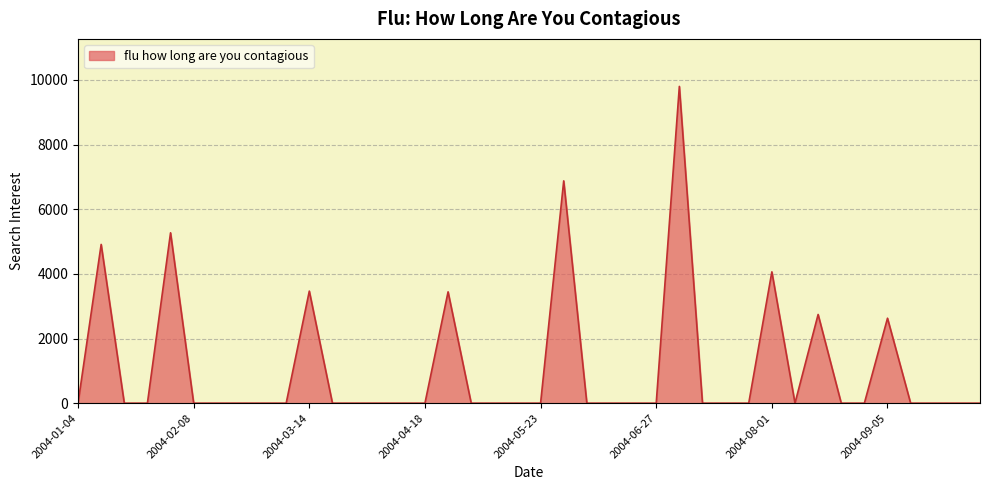

What is the greatest value displayed?

9796.9